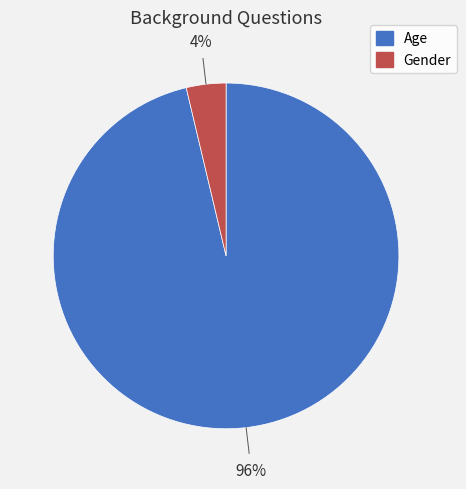

Is it true that Gender is 4% of the pie?

True